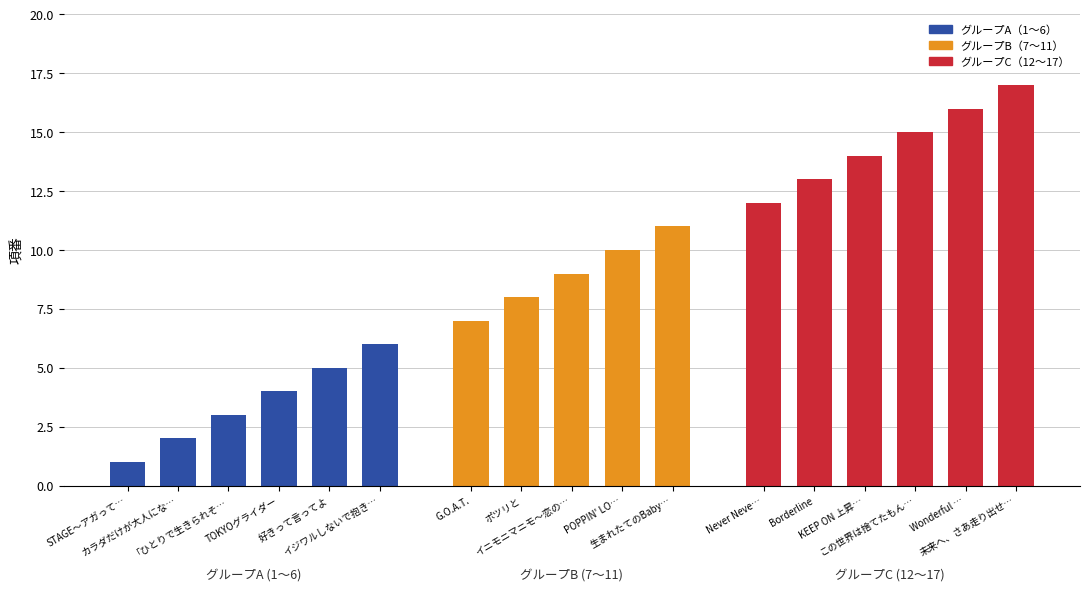

Does the chart contain any negative values?

No